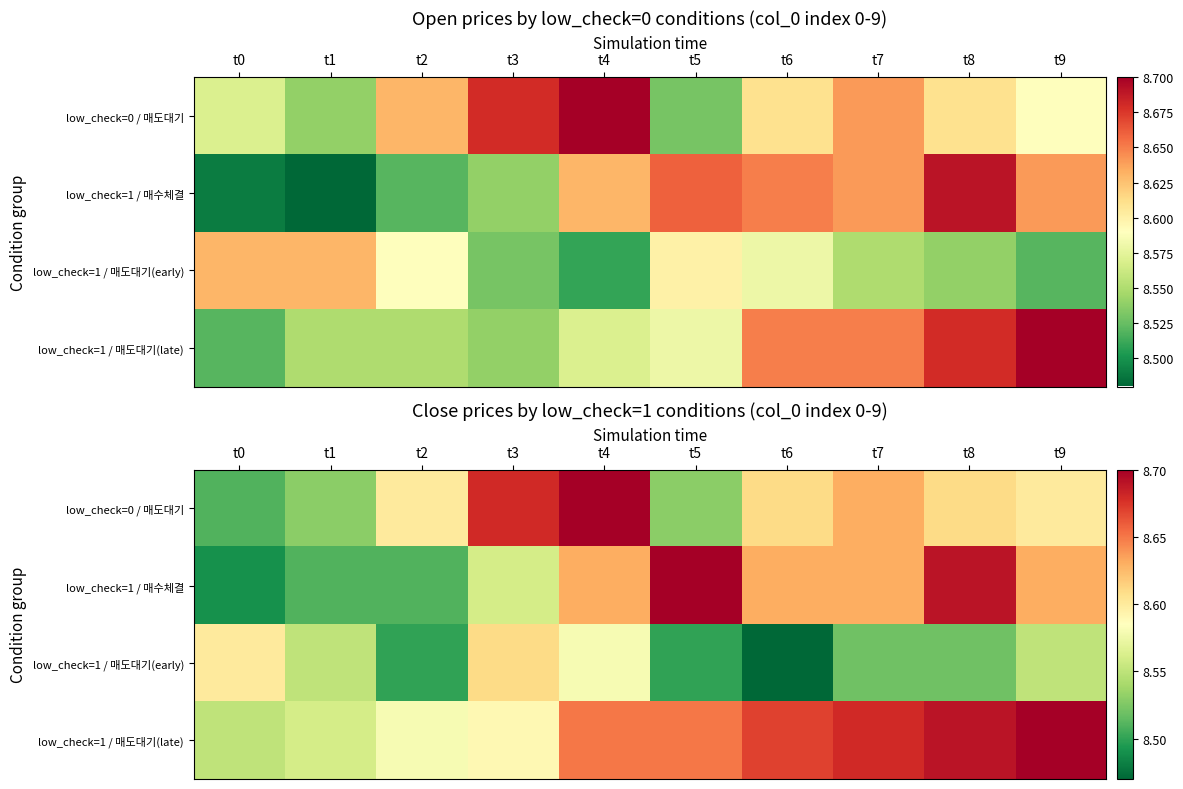

Count the number of categories in the chart.

10